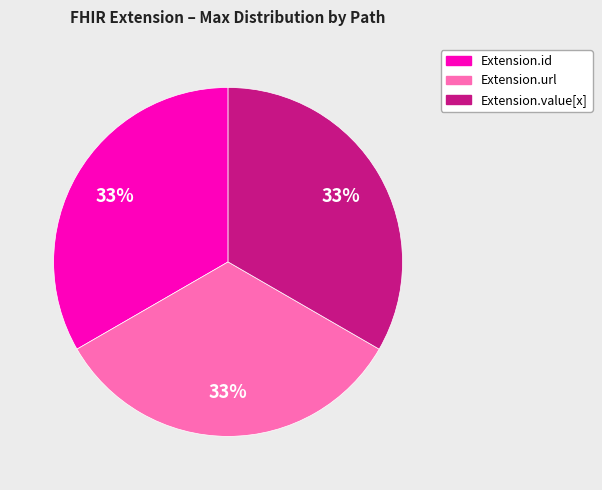

The Extension.value[x] slice represents 5% of the pie. True or false?

False